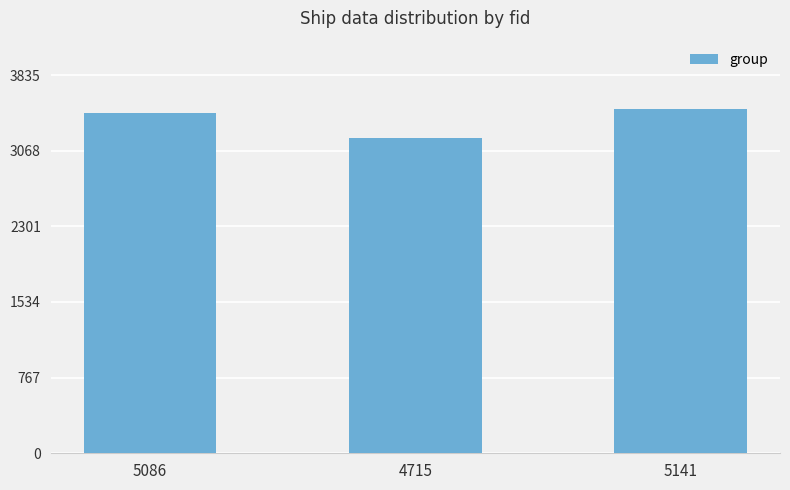

What is the change in value from 5086 to 4715?

-253